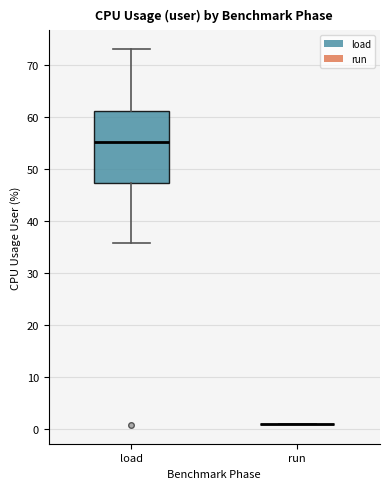

Reading left to right, read every box against the y-axis: the position of its median line, the range the box covers, and the ends of its whiskers. The values are not printed on the chart, so give them approximately, as read against the axis.

load: median 55, box 47 to 61, whiskers 36 to 73
run: box collapsed to a line at 1, whiskers 1 to 1